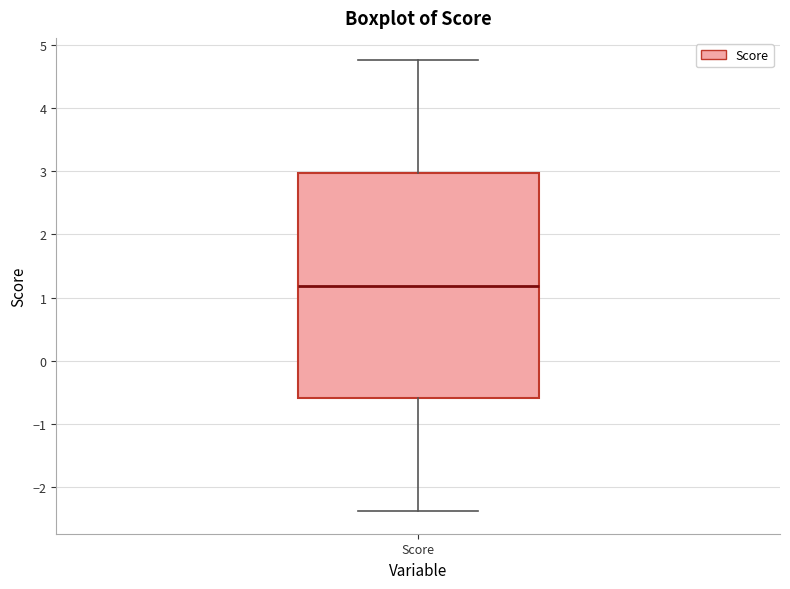

Where is the lower edge of the box for Score on the y-axis? The values are not printed on the chart, so give them approximately, as read against the axis.

-0.6